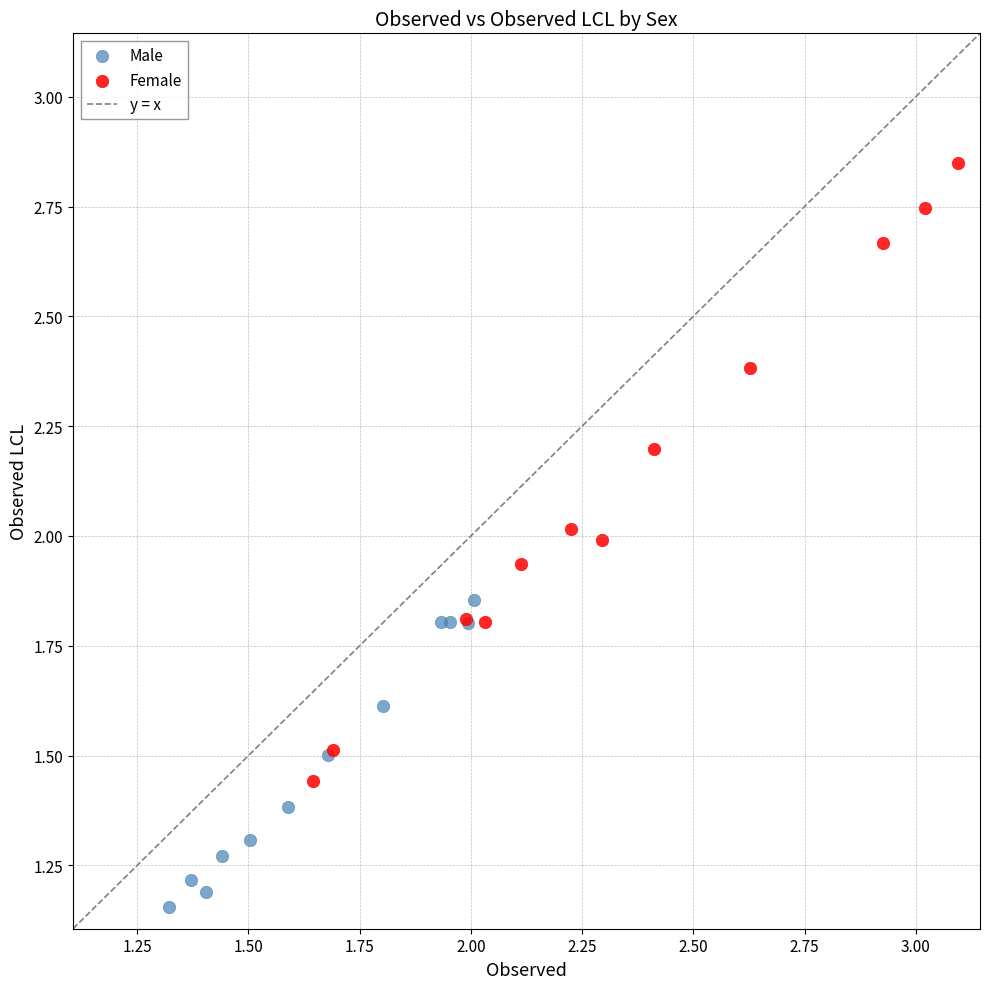

Which series reaches the minimum Y coordinate?

Male